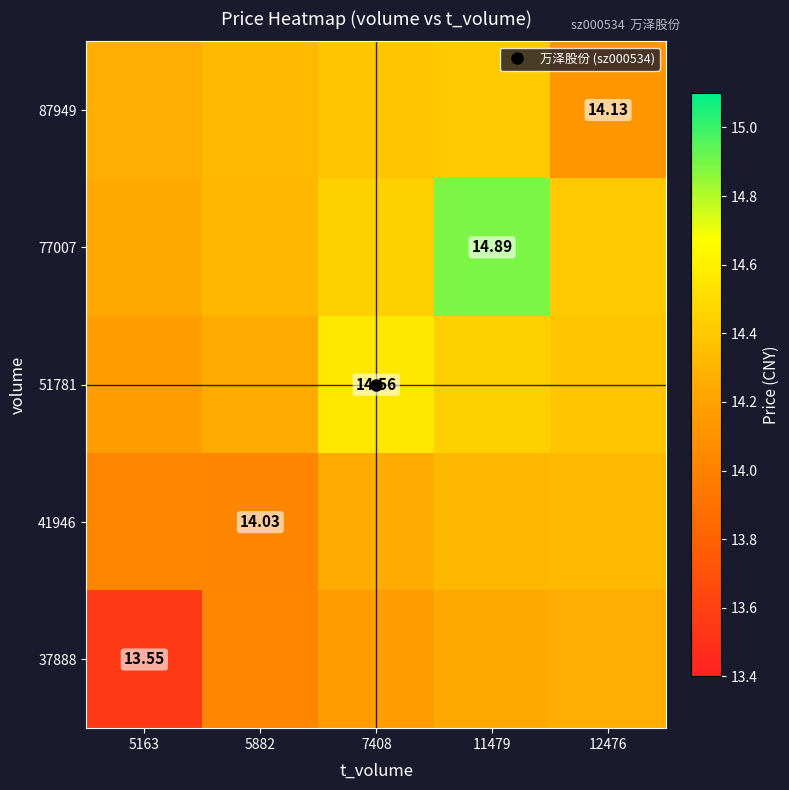

The 51781 series shows 14.4 at 12476. True or false?

True